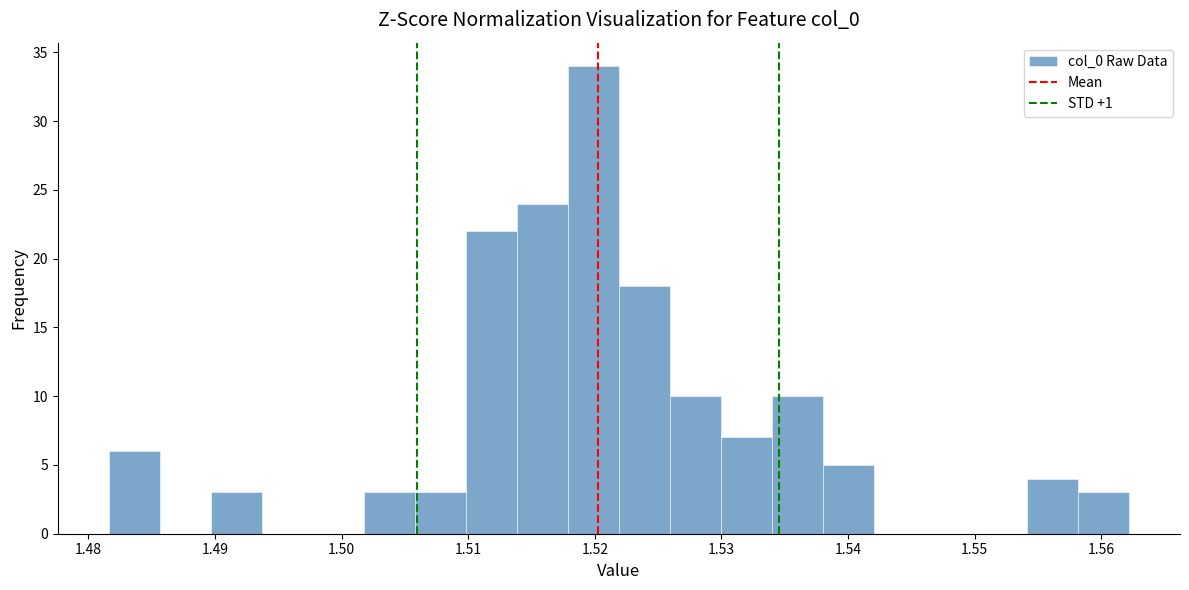

Reading left to right, transcribe this chart: for each bar, give the range it covers on the x-axis and its height. Neither the bar edges nor the heights are printed on the chart, so give them approximately, as read against the axes.

1.482 to 1.486: 6
1.486 to 1.490: 0
1.490 to 1.494: 3
1.494 to 1.498: 0
1.498 to 1.502: 0
1.502 to 1.506: 3
1.506 to 1.510: 3
1.510 to 1.514: 22
1.514 to 1.518: 24
1.518 to 1.522: 34
1.522 to 1.526: 18
1.526 to 1.530: 10
1.530 to 1.534: 7
1.534 to 1.538: 10
1.538 to 1.542: 5
1.542 to 1.546: 0
1.546 to 1.550: 0
1.550 to 1.554: 0
1.554 to 1.558: 4
1.558 to 1.562: 3